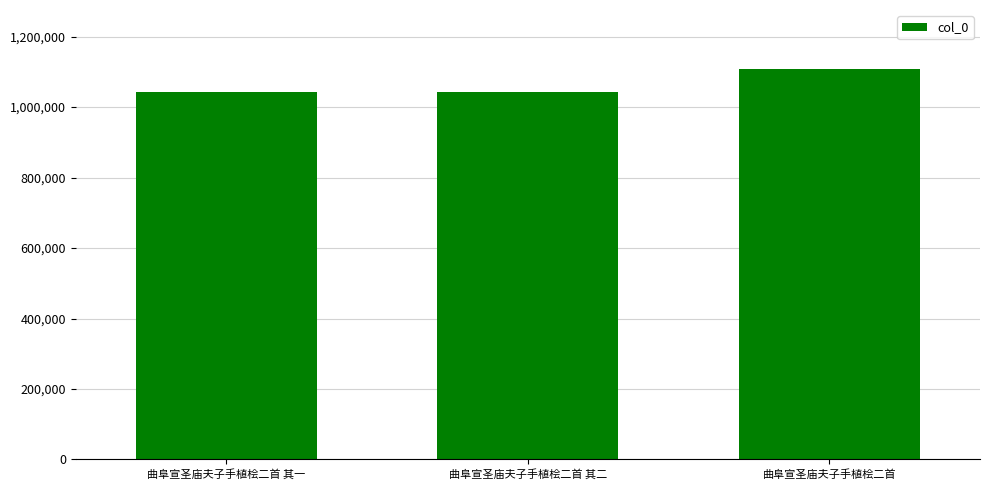

Which category has the highest value across all series?

曲阜宣圣庙夫子手植桧二首